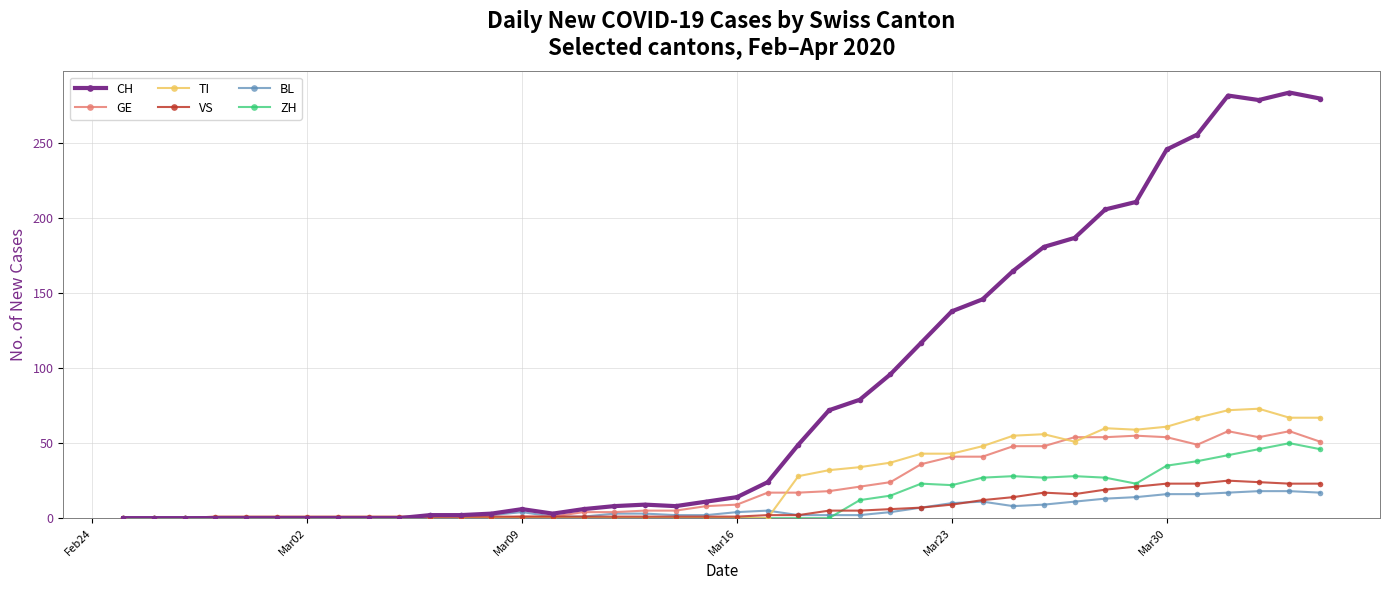

Which series has the widest spread of values?

CH